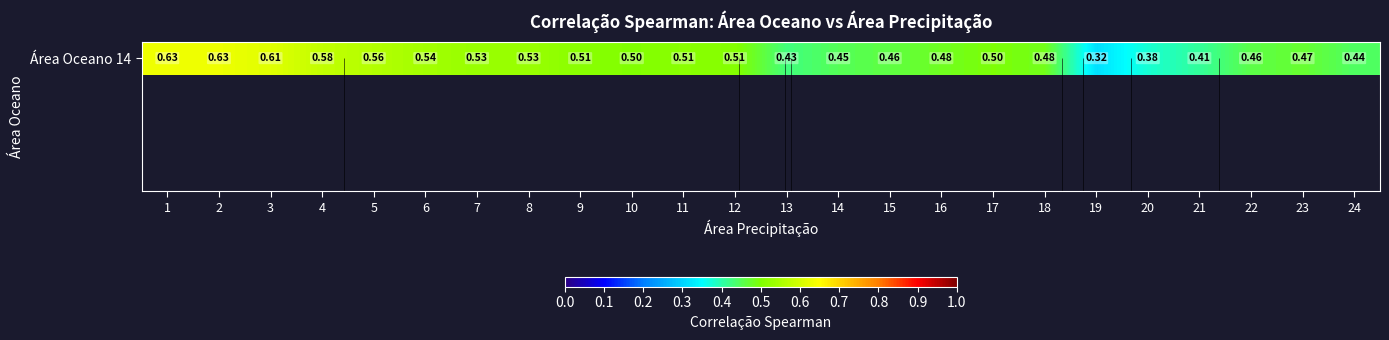

What is the difference between the maximum and minimum values?

0.3